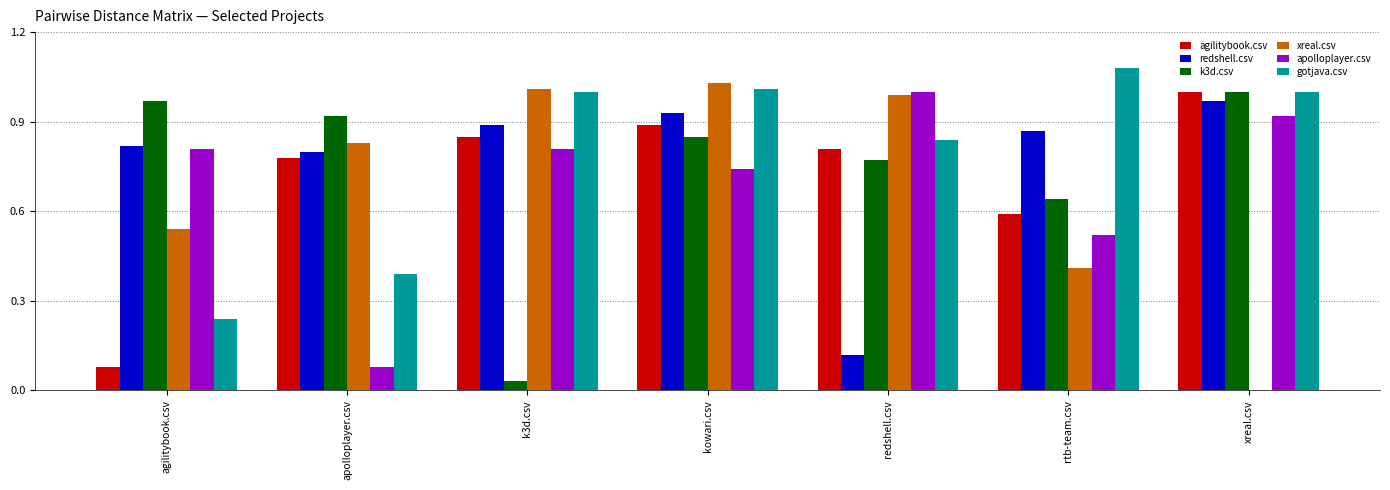

Which series changed the most between kowari.csv and xreal.csv?

xreal.csv